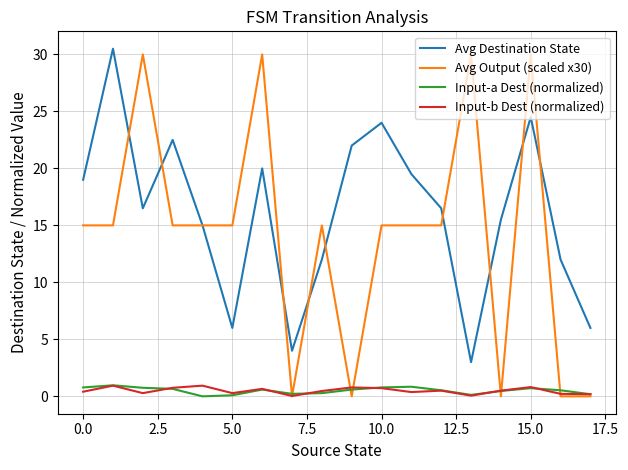

True or false: Input-a Dest (normalized) and Avg Destination State intersect in this chart.

False